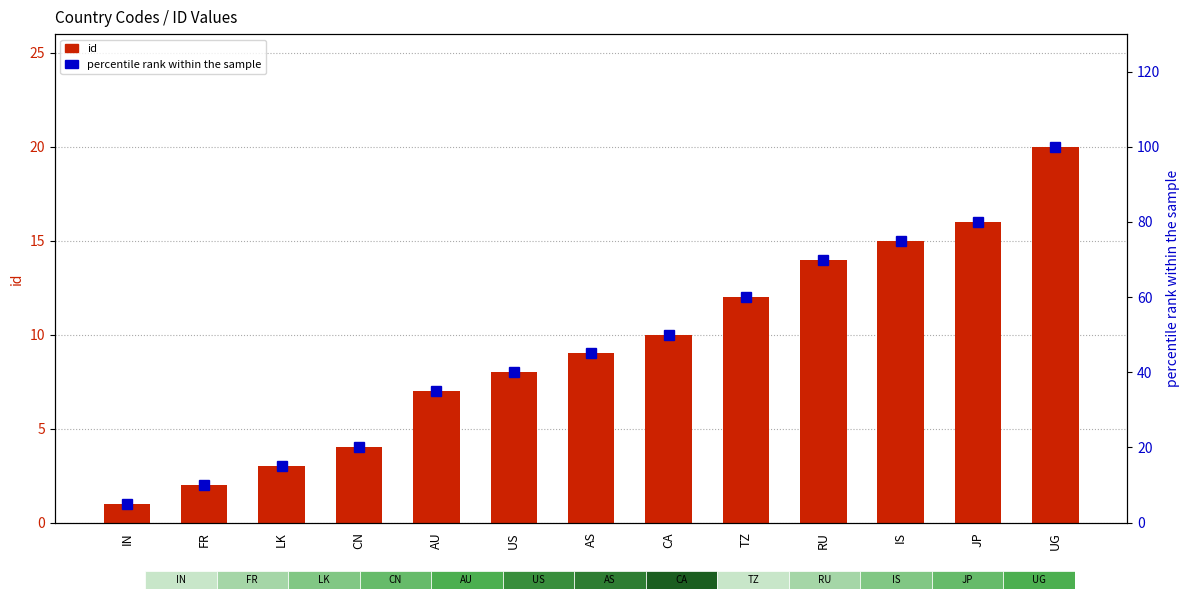

What is the difference between the maximum and minimum values in the id series?

19